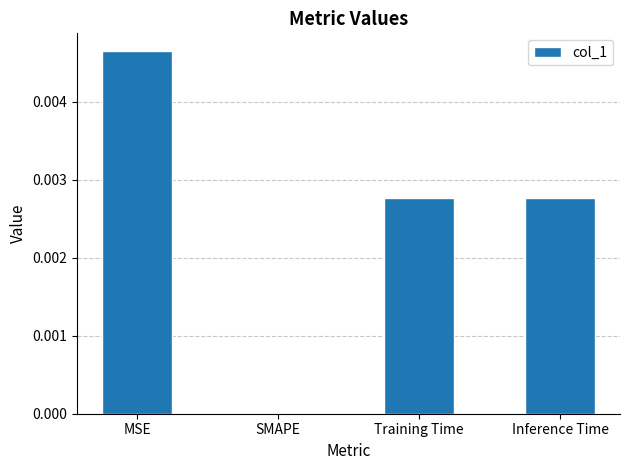

Are the bars horizontal?

No